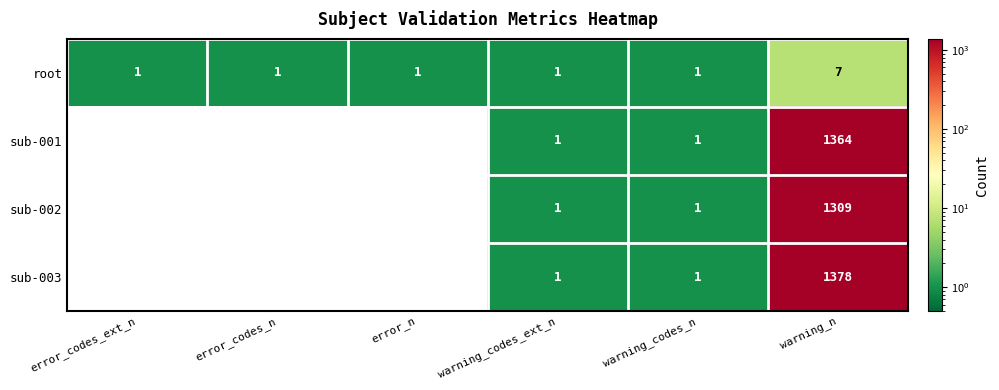

What is the difference between the highest and lowest values at error_codes_n?

1